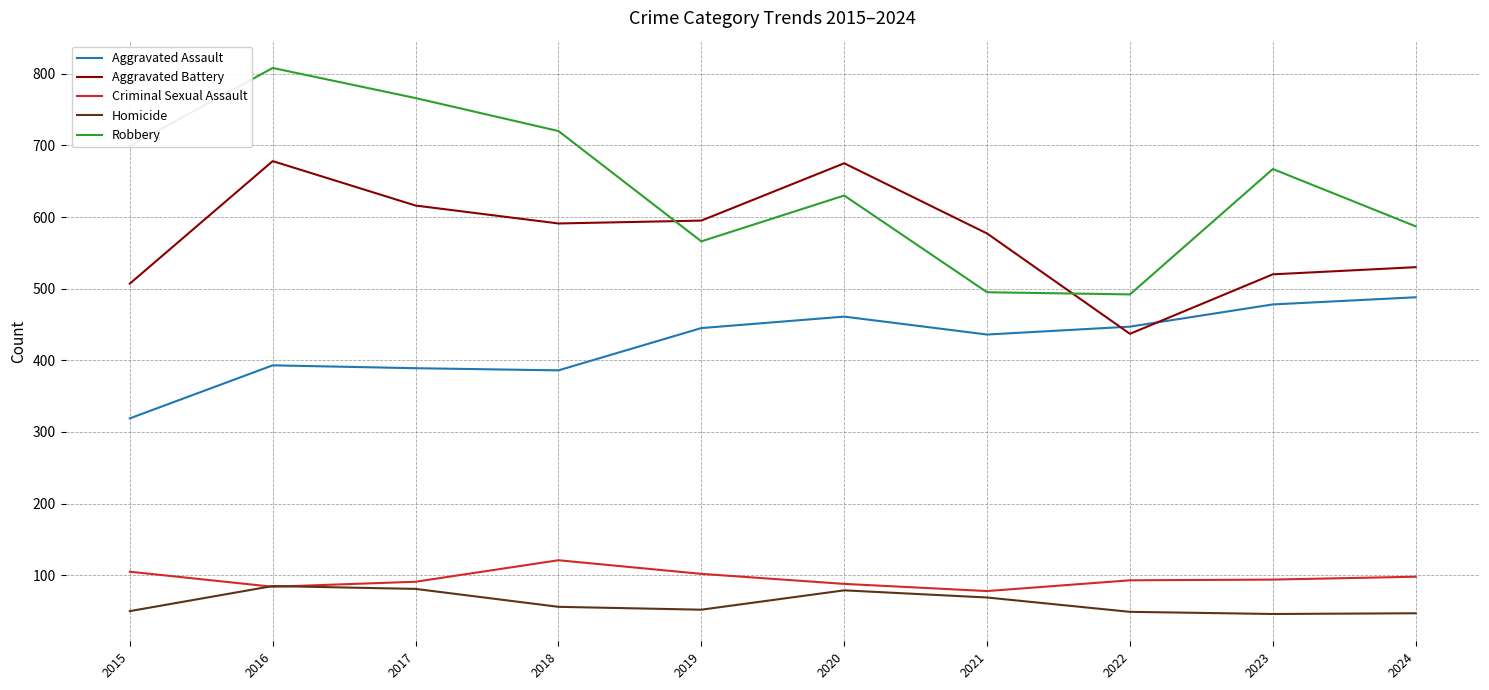

True or false: Criminal Sexual Assault and Robbery intersect in this chart.

False